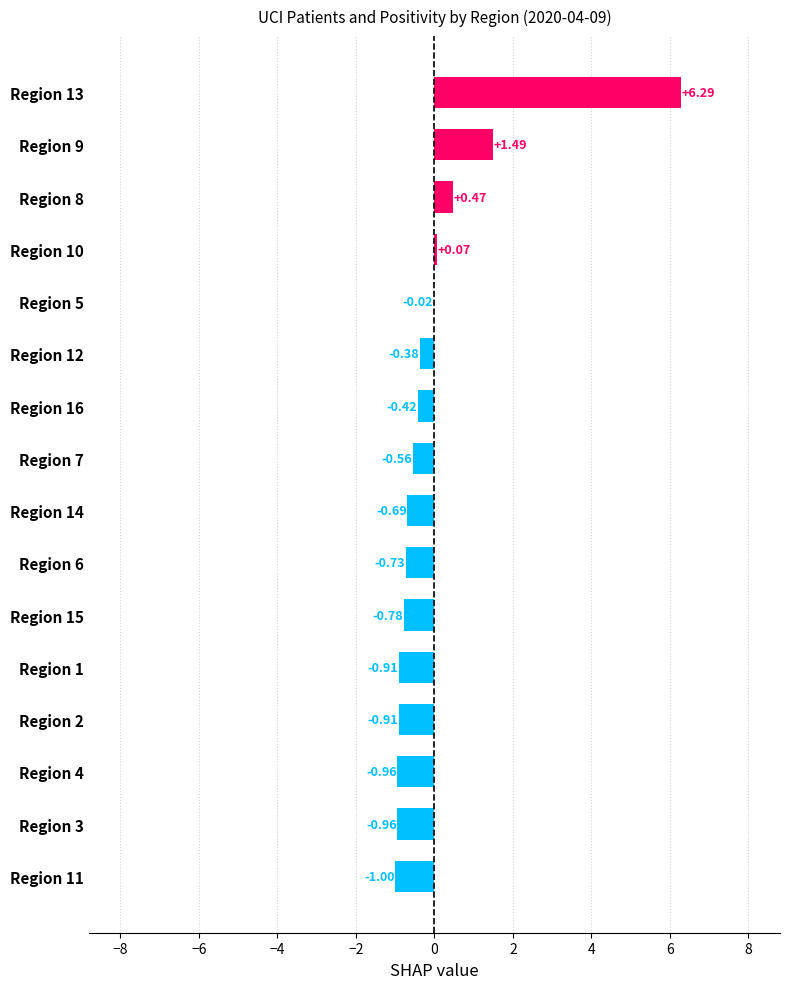

Which has a higher value, Region 12 or Region 14?

Region 12